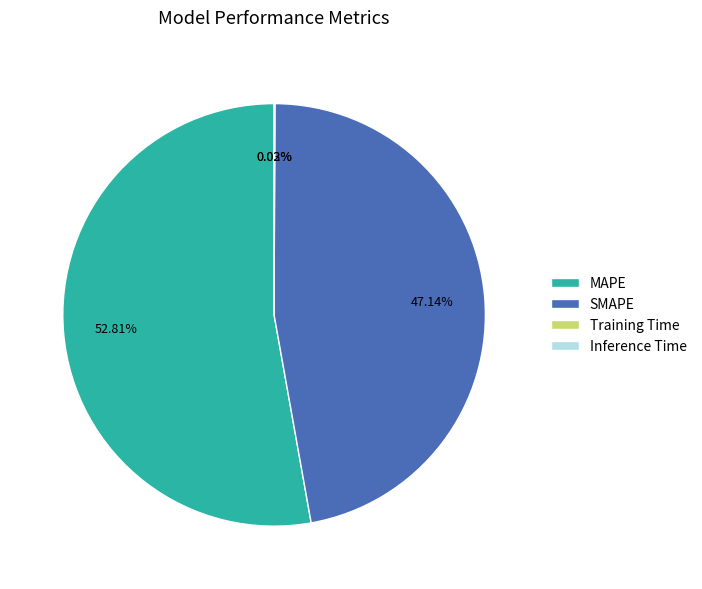

To the nearest percent, what percentage of the pie is SMAPE?

47%